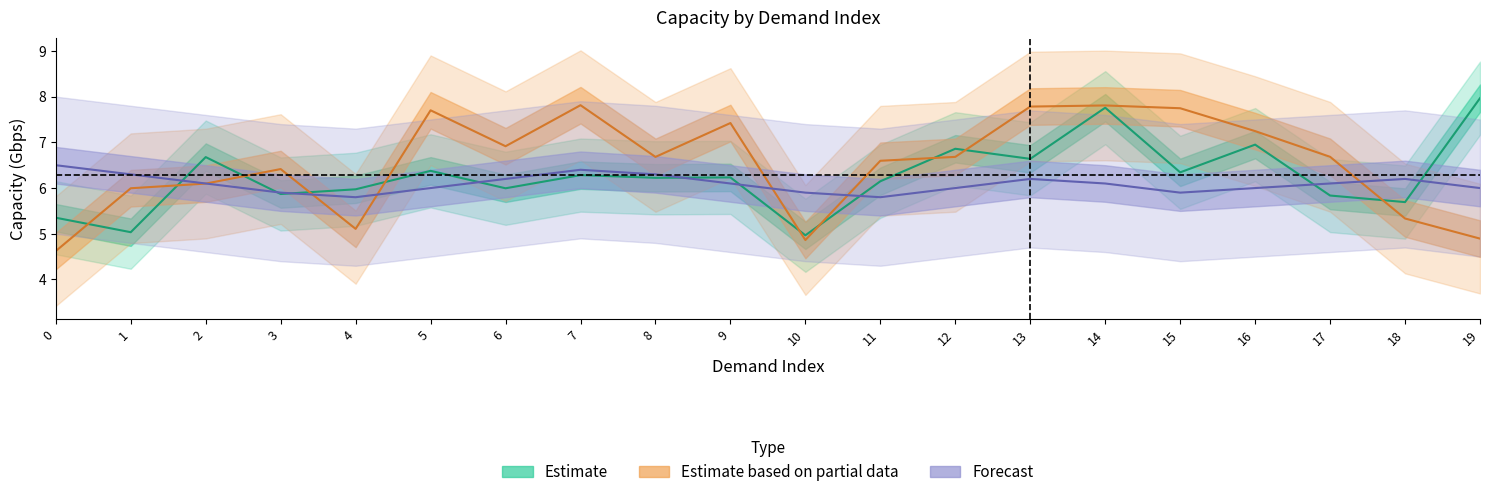

Is the value of Estimate at 9 greater than the value of Forecast at 0?

No